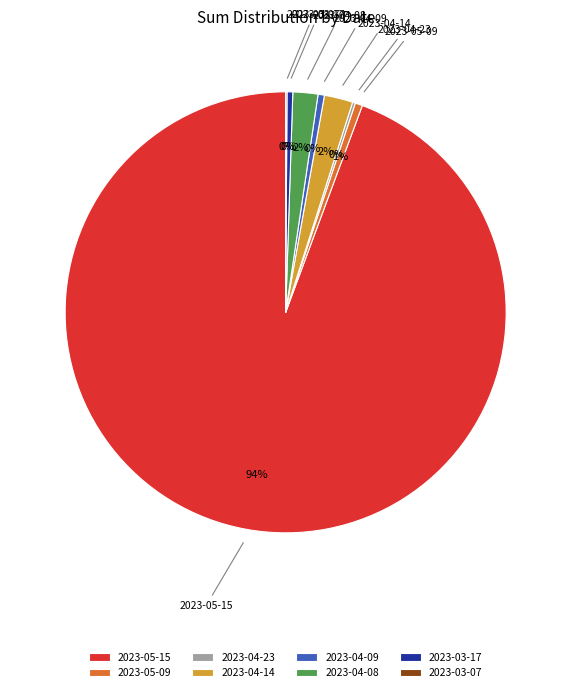

To the nearest percent, what percentage of the pie is 2023-05-09?

1%